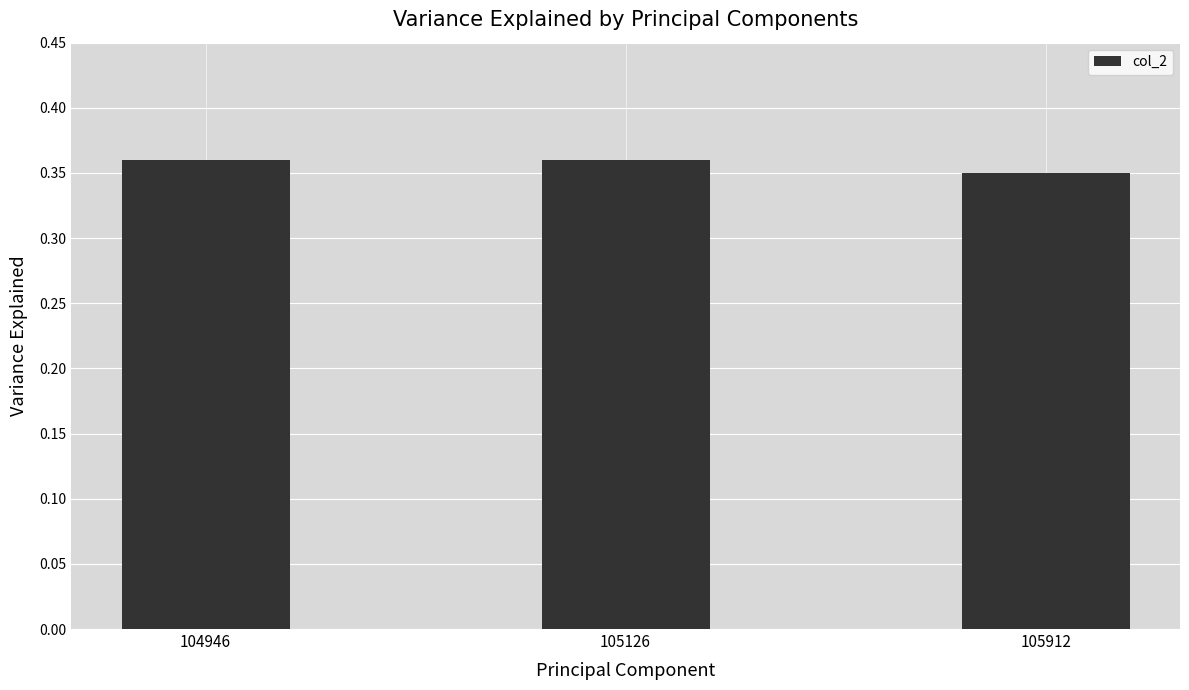

The value at 104946 is 0.1. True or false?

False